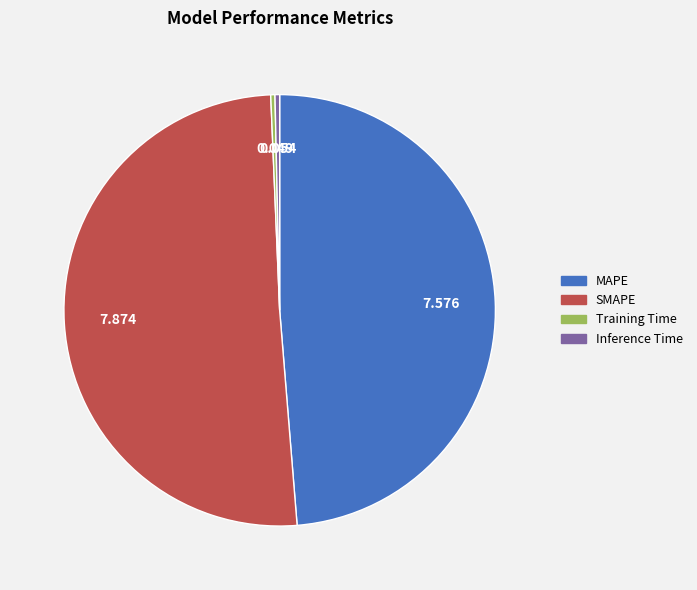

What is the largest slice in the pie chart?

SMAPE